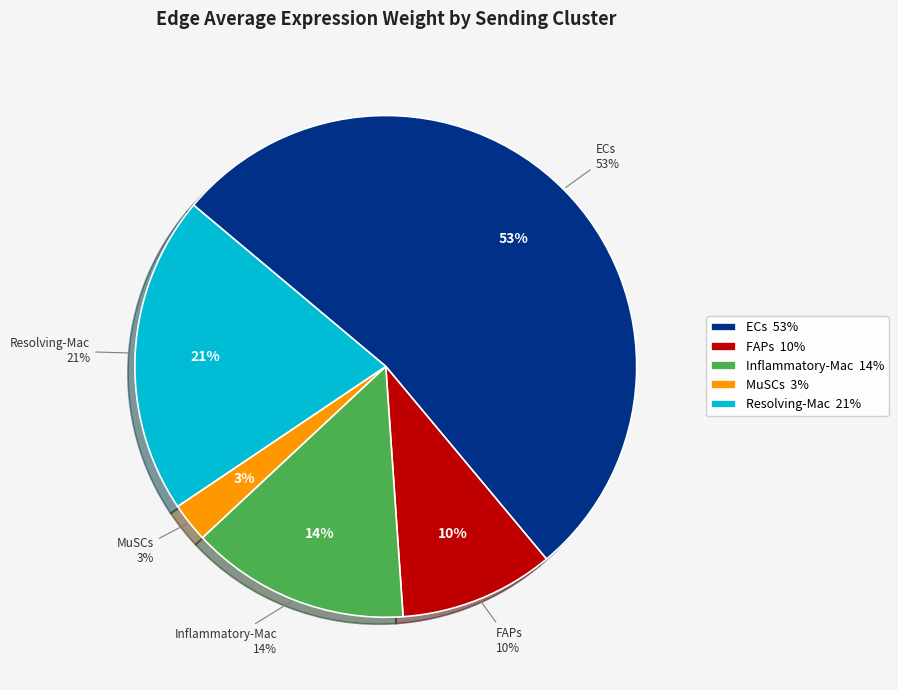

To the nearest percent, what is the combined percentage of ECs and Resolving-Mac?

73%